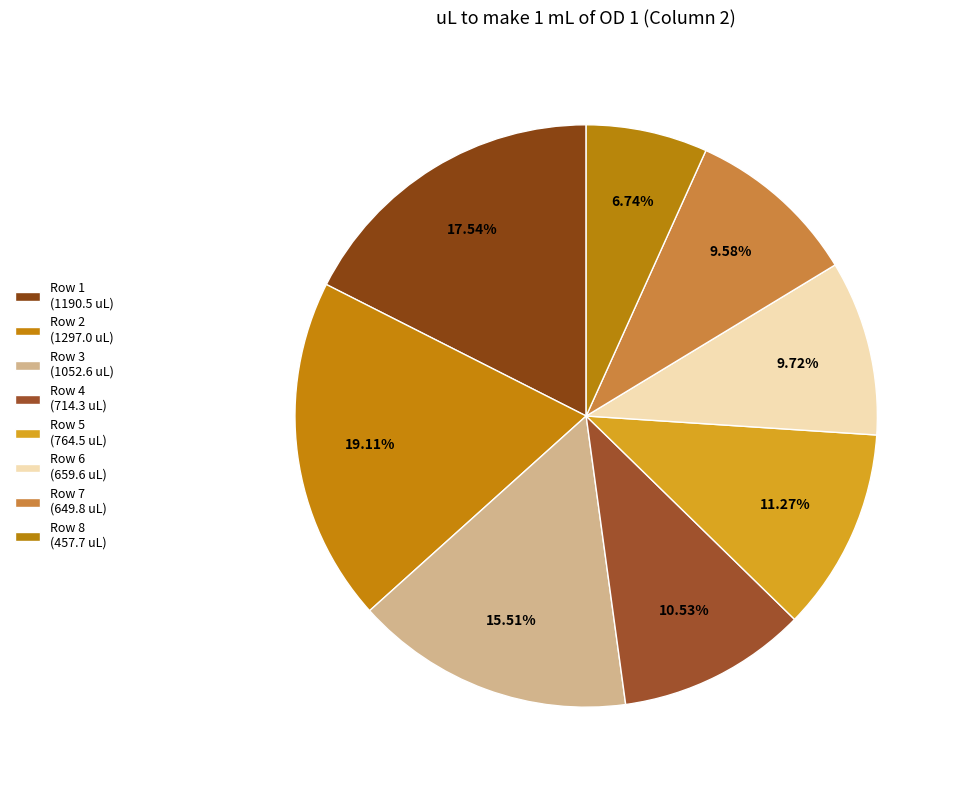

Is it true that Row 7 is 2% of the pie?

False